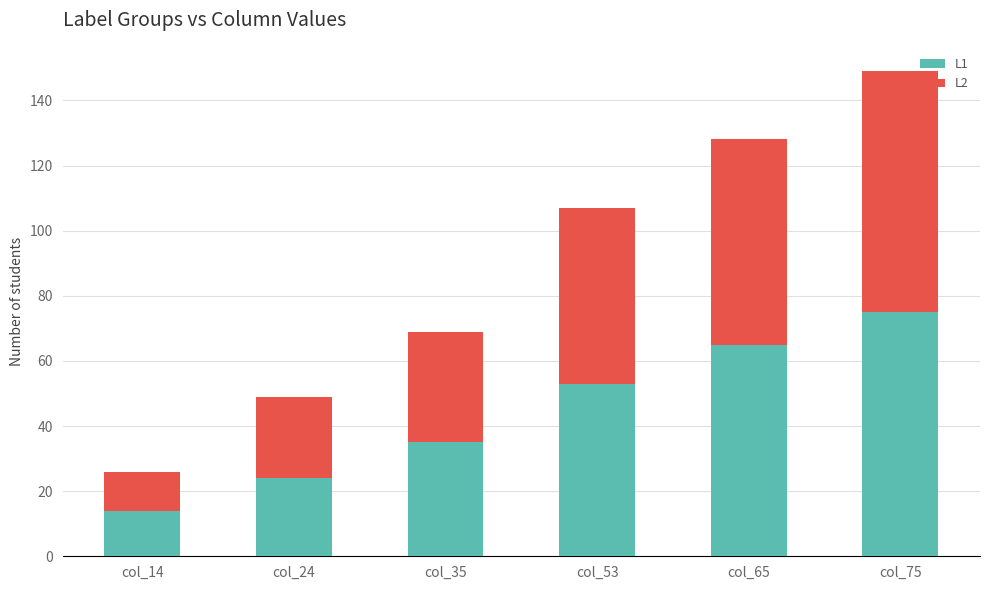

How many data points does each series have?

6